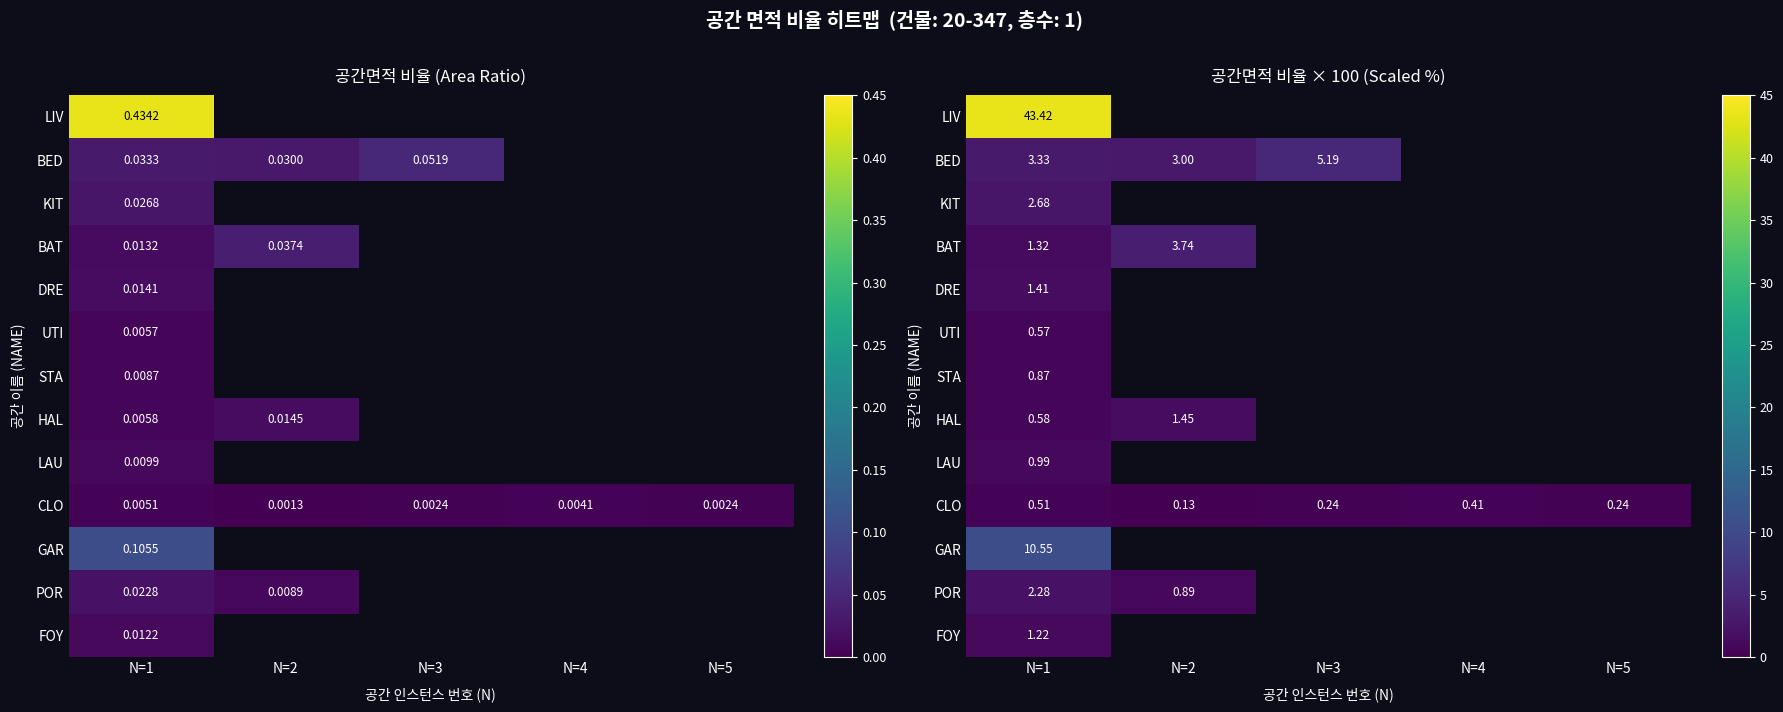

Which label corresponds to the largest value in the chart?

N=1